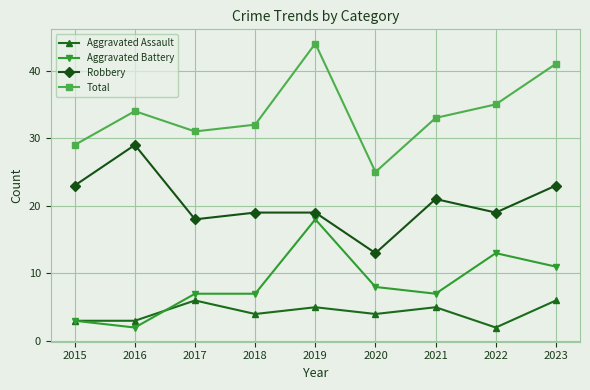

At which category does the chart reach its peak across all series?

2019